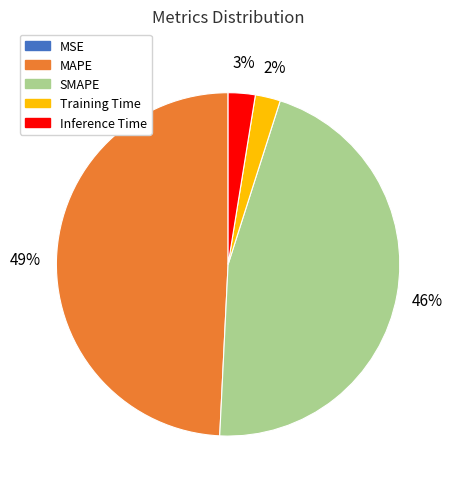

Between SMAPE and Inference Time, which is larger?

SMAPE